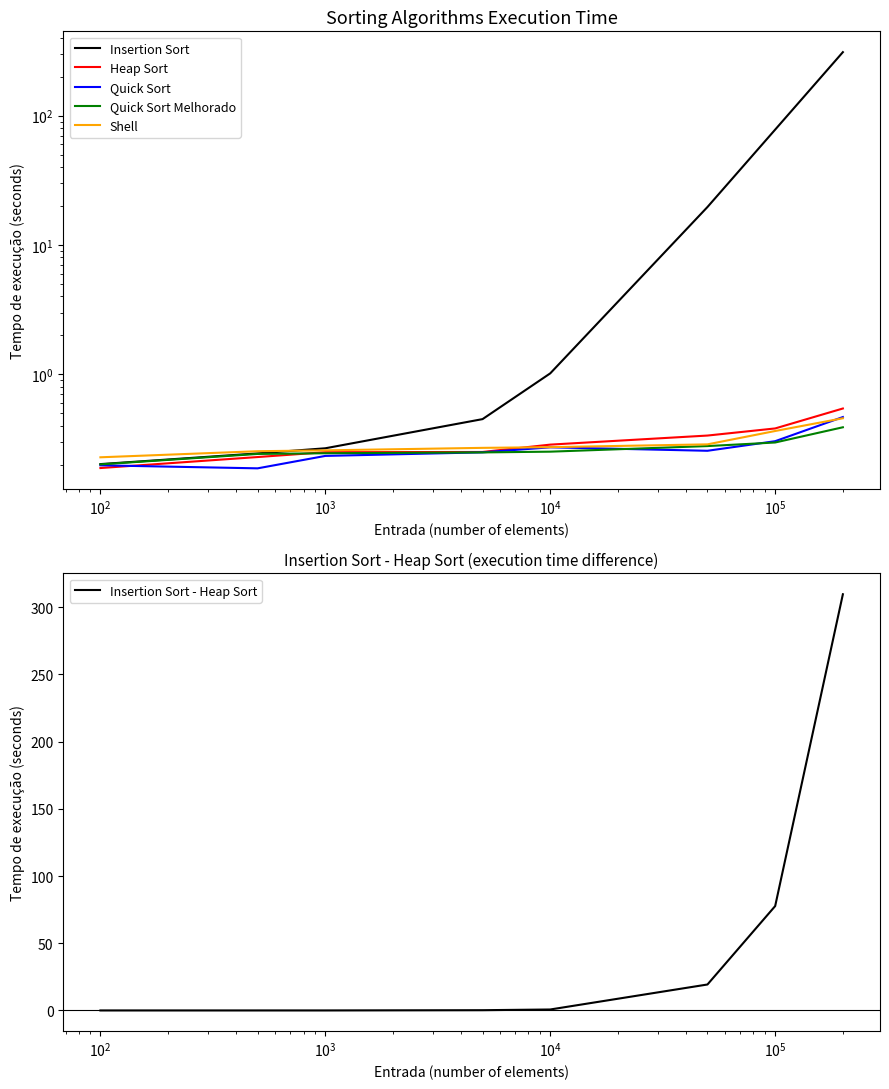

Does the chart display data point markers on the line(s)?

No